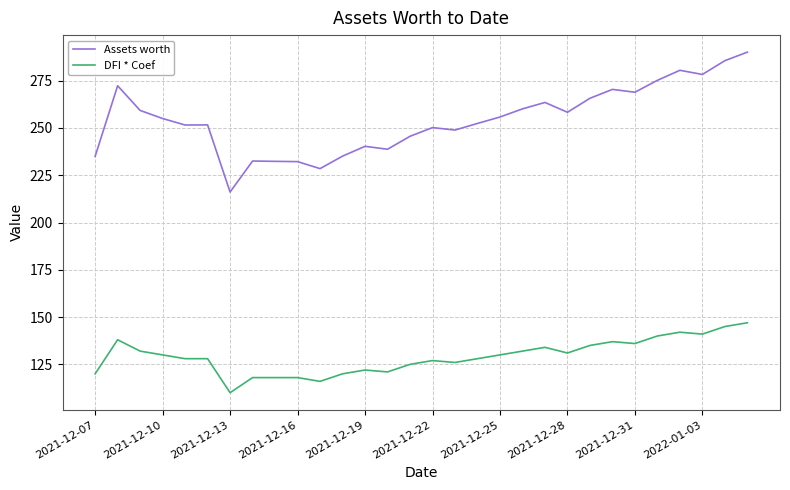

What is the minimum value shown in the chart?

110.0